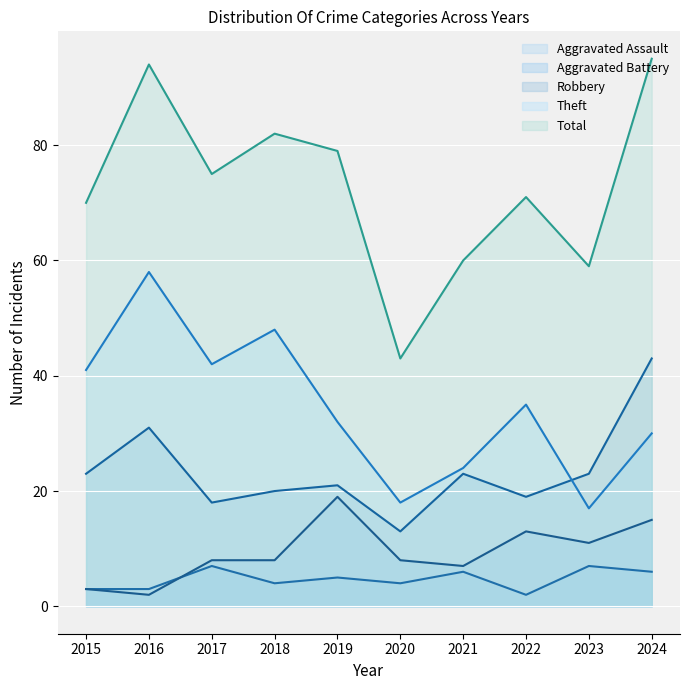

True or false: Aggravated Assault and Theft intersect in this chart.

False